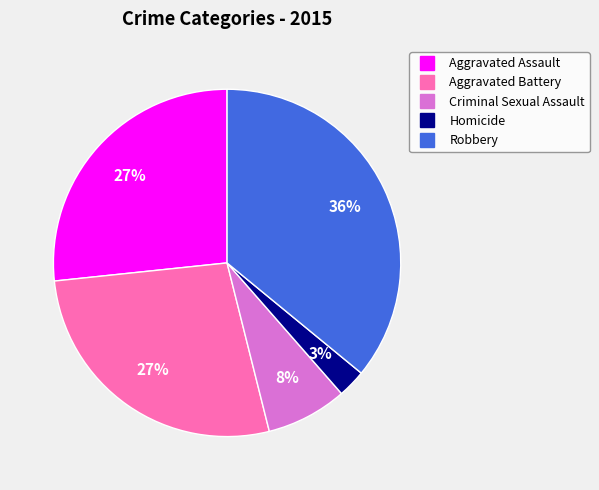

The Aggravated Battery slice represents 36% of the pie. True or false?

False